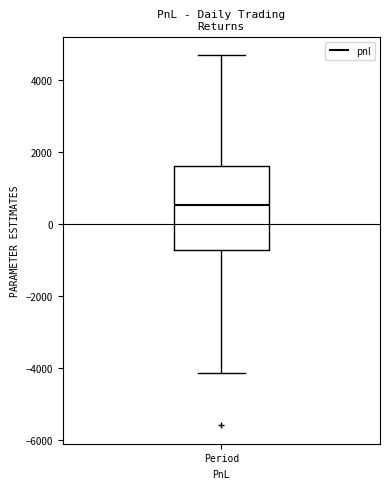

Where does the median line of the box for Period sit on the y-axis? The values are not printed on the chart, so give them approximately, as read against the axis.

600